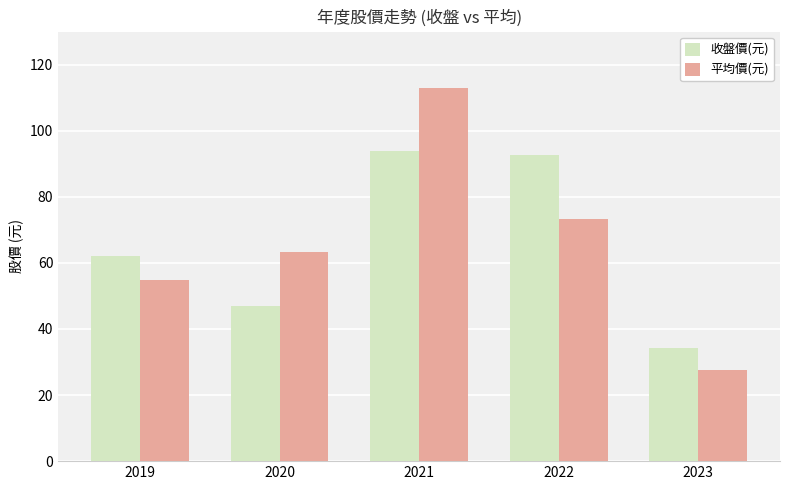

What is the sum of all 平均價(元) values?

332.3